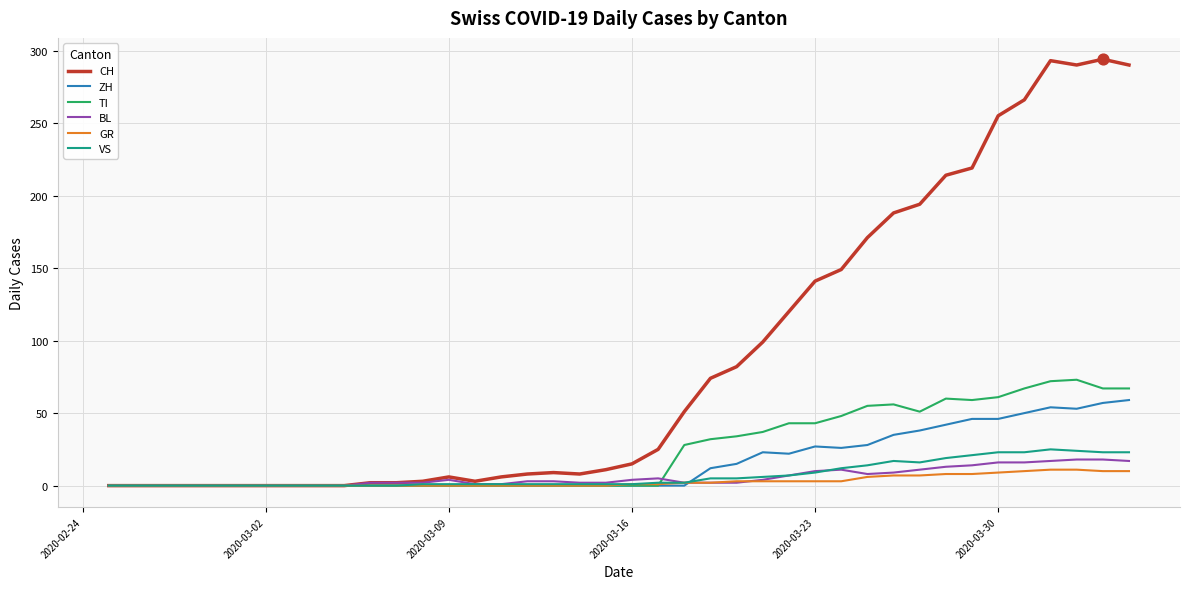

Which series has the largest total across all categories?

CH